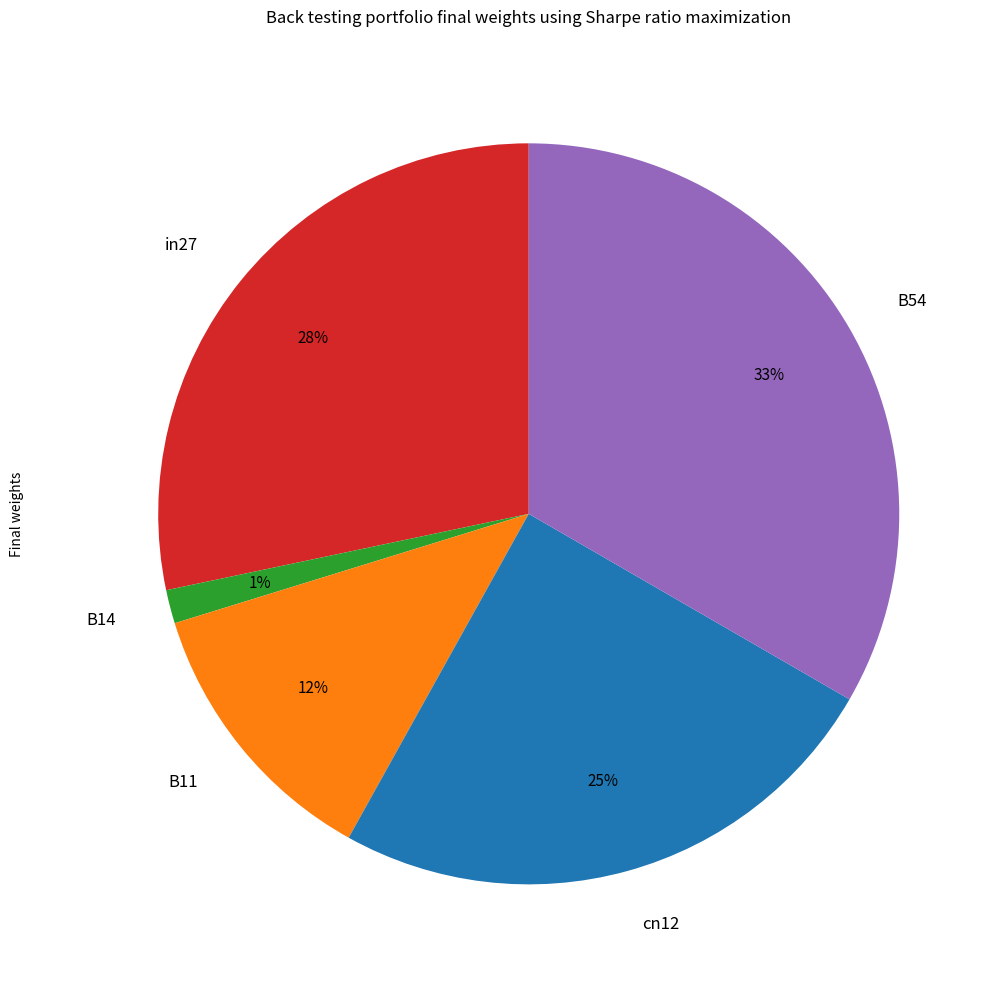

Combined, do cn12 and B54 account for over 50%?

Yes